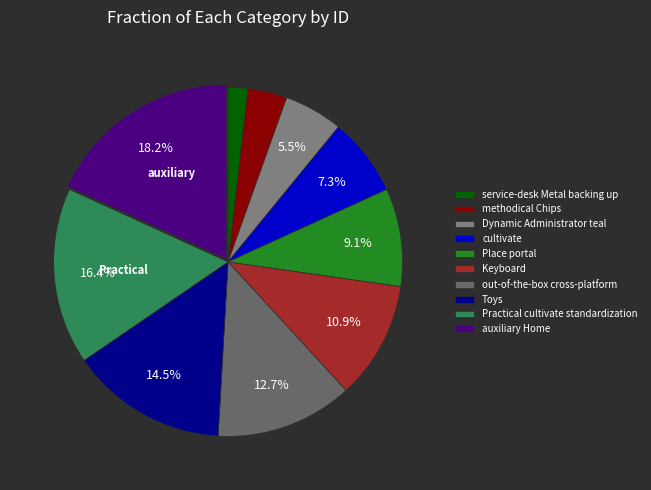

How many slices are in this pie chart?

10